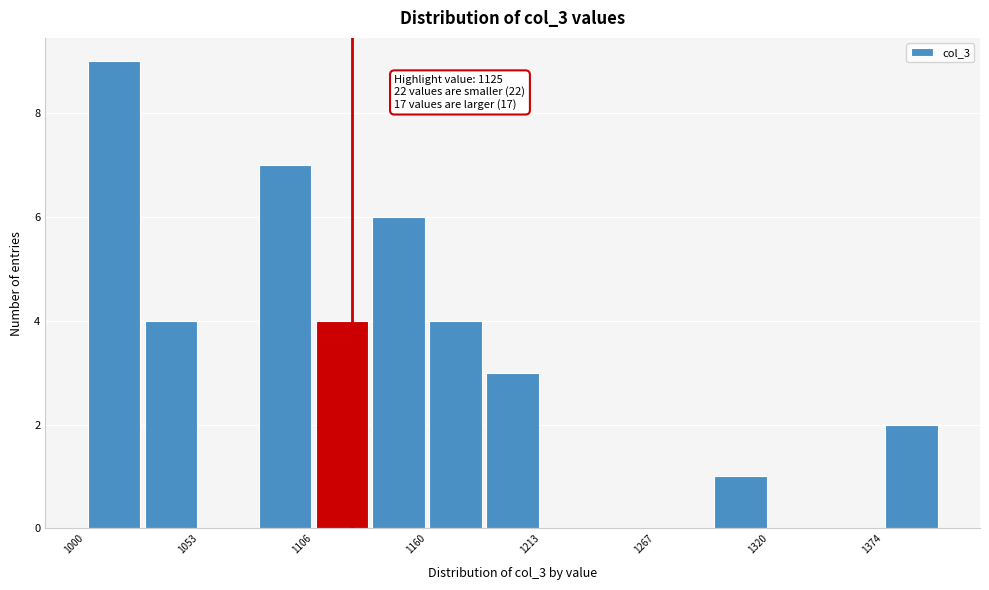

Read against the x-axis, roughly where is the centre of the tallest bar?

1010